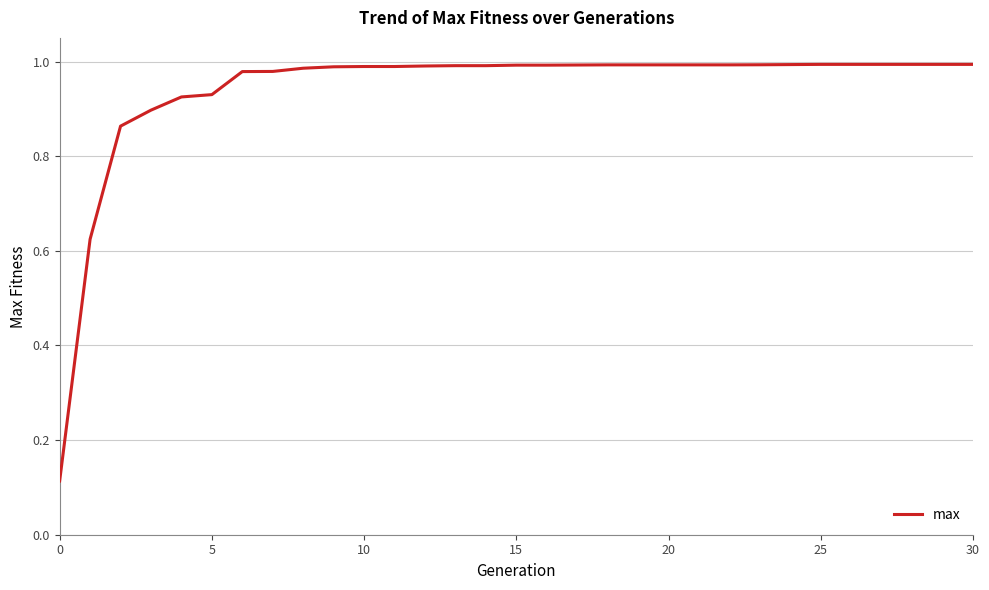

How many series are shown in this chart?

1